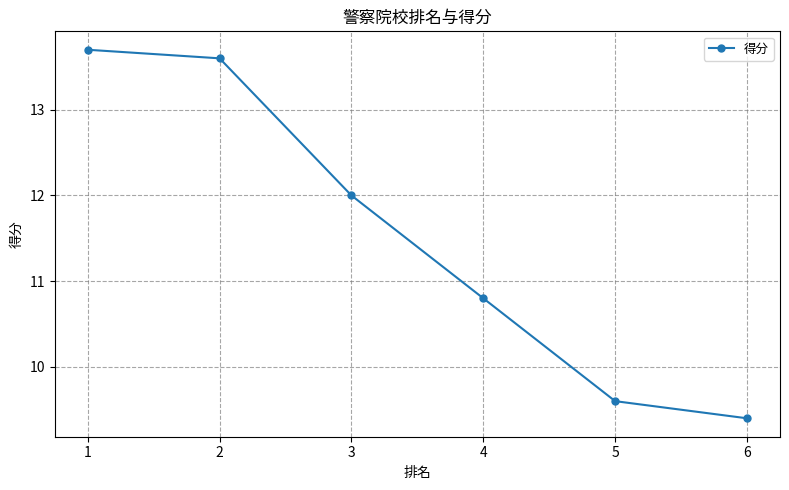

True or false: the data has more than 1 interior local peaks.

False